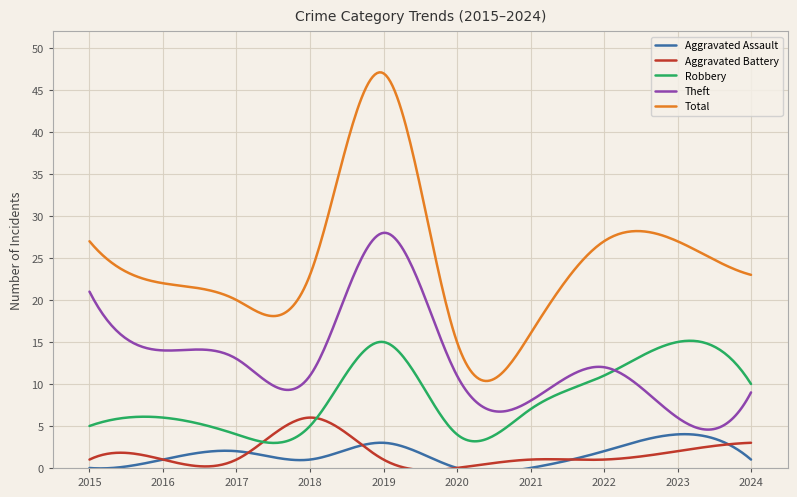

Which series has the largest range (max minus min)?

Total